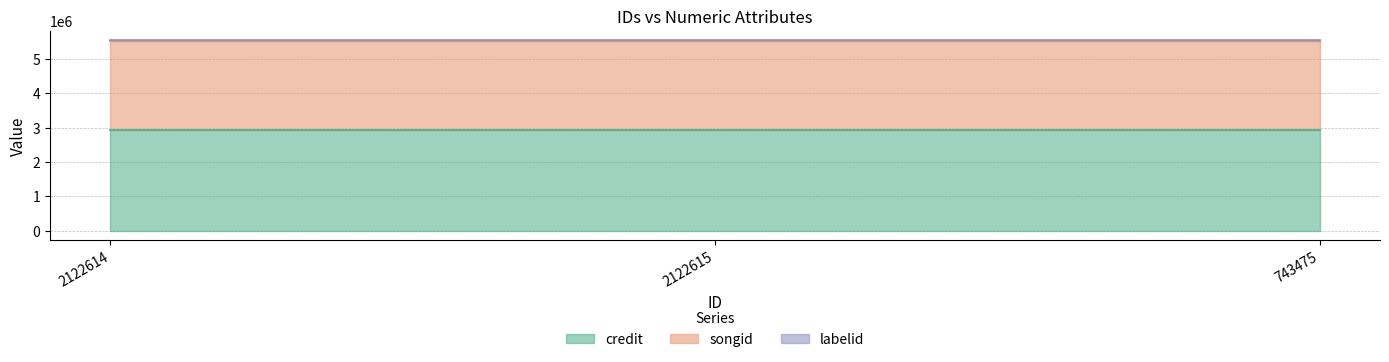

Which series has the largest range (max minus min)?

credit